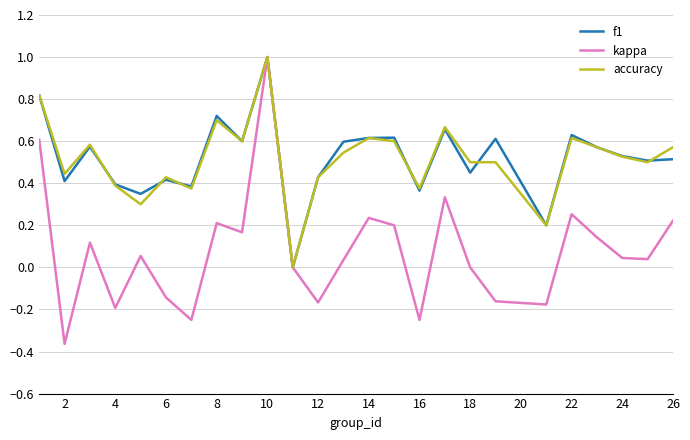

Which series has the widest spread of values?

kappa